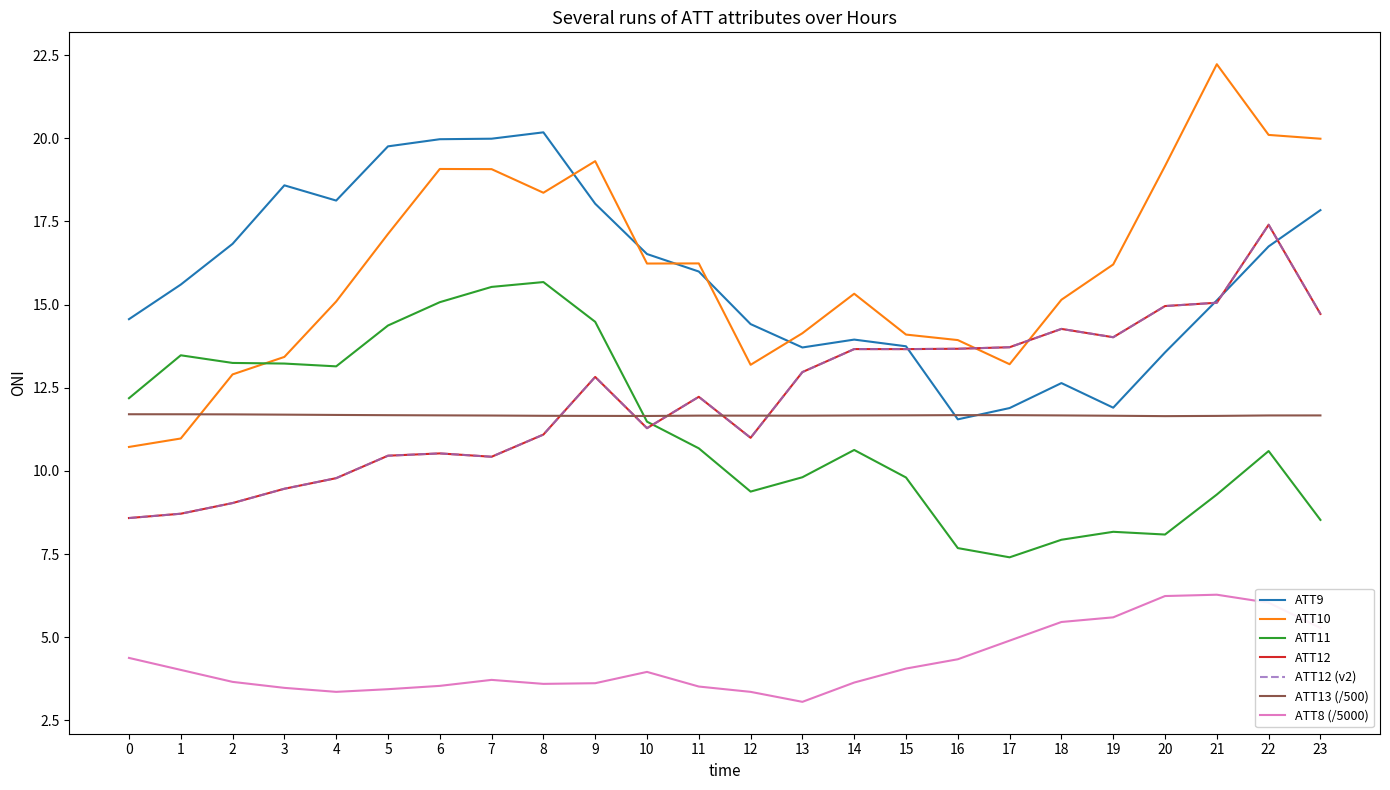

Does the chart display data point markers on the line(s)?

No